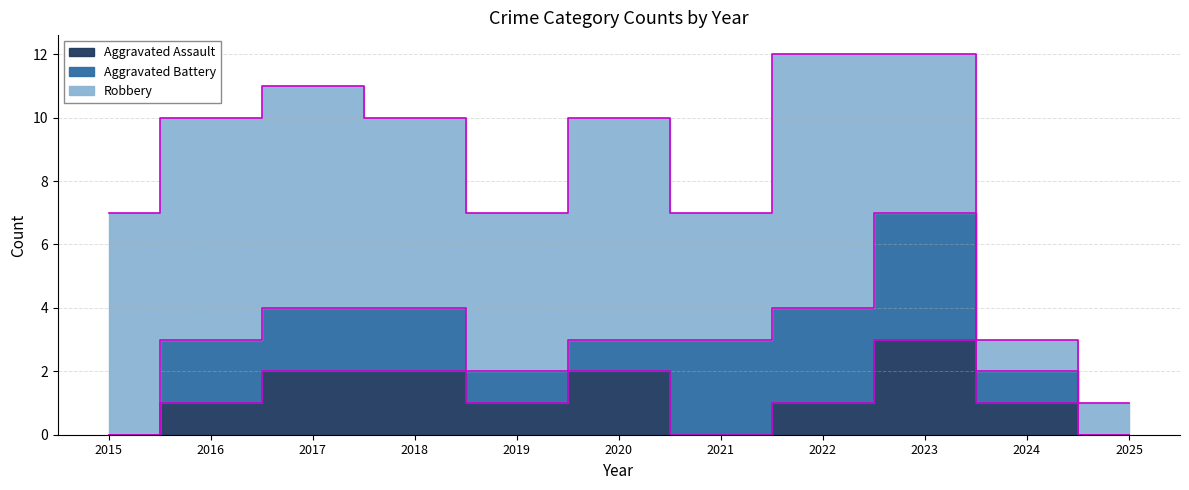

The Aggravated Assault series shows 0 at 2025. True or false?

True